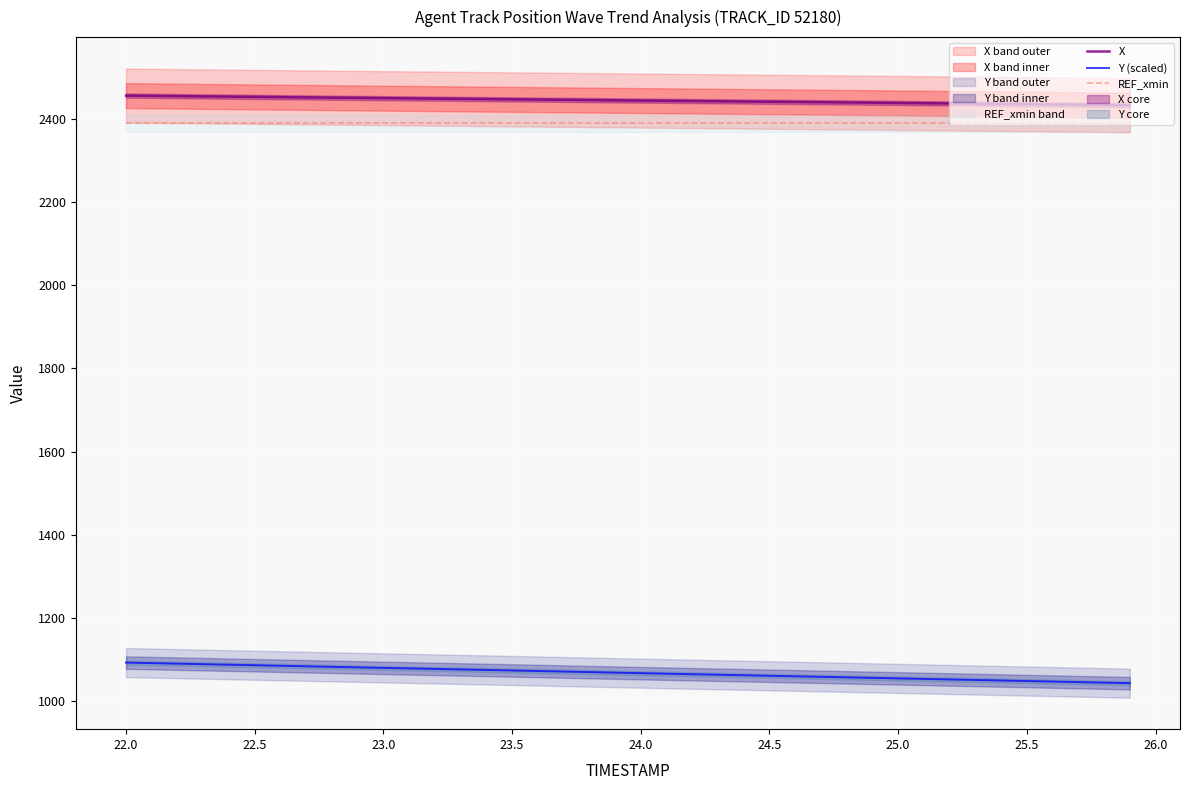

What is the maximum value shown in the chart?

2456.2